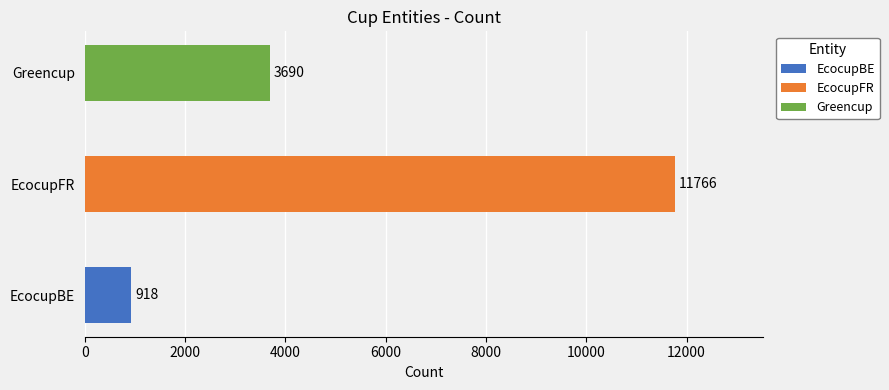

What is the value of the 1st bar from the left?

918